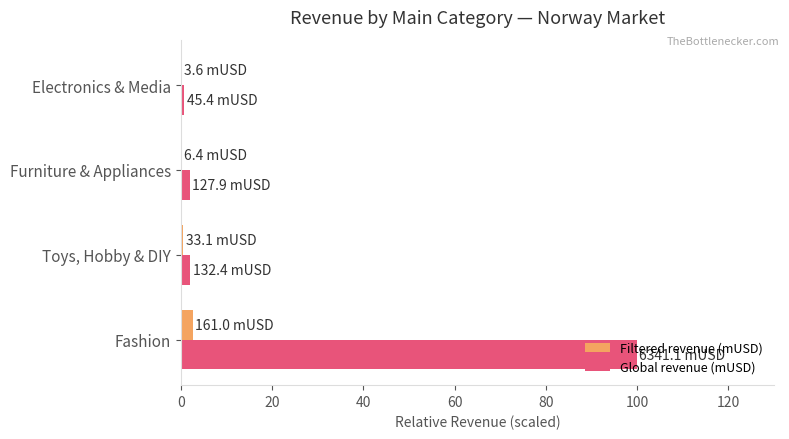

What is the sum of all Filtered revenue (mUSD) values?

3.2